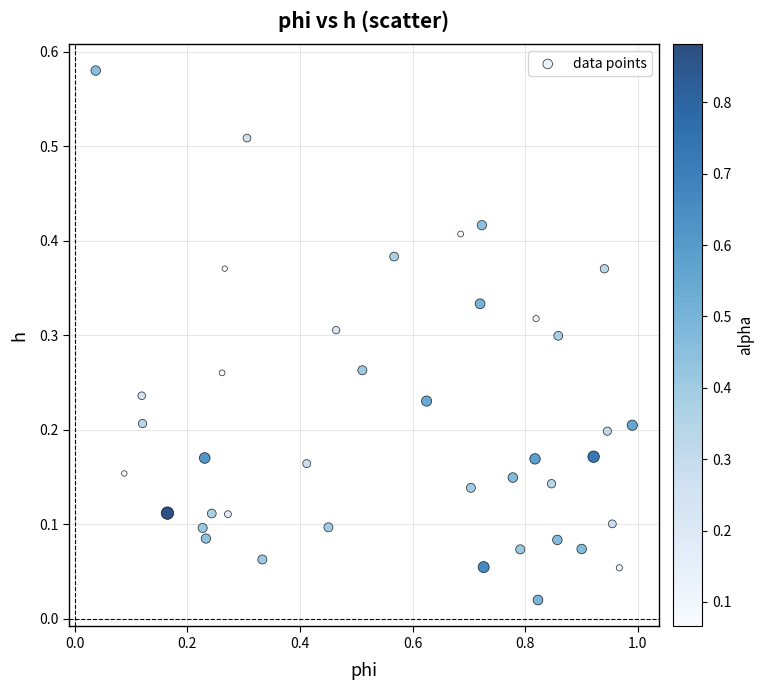

What is the range of X values (max minus min)?

1.0